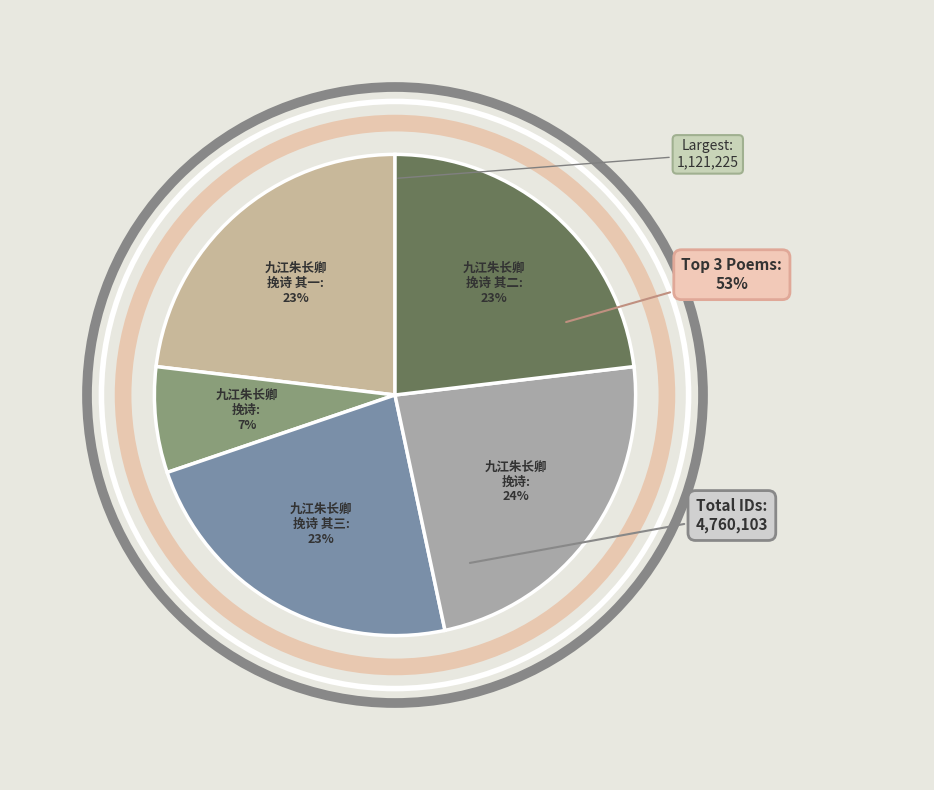

Is it true that 九江朱长卿挽诗 其二 is 38% of the pie?

False